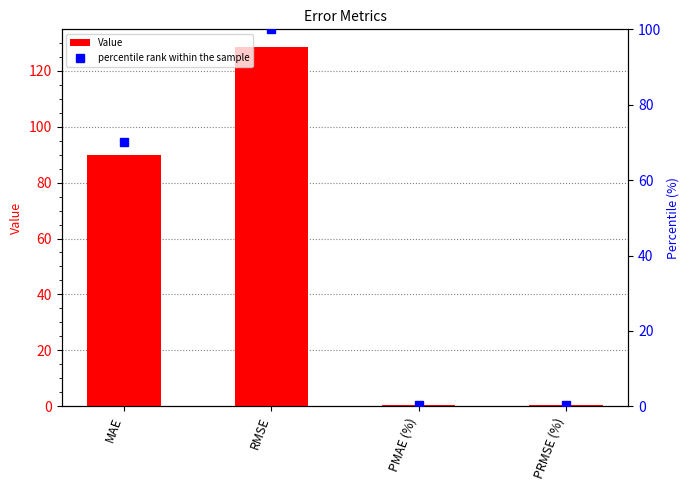

What is the sum of all Value values?

219.2